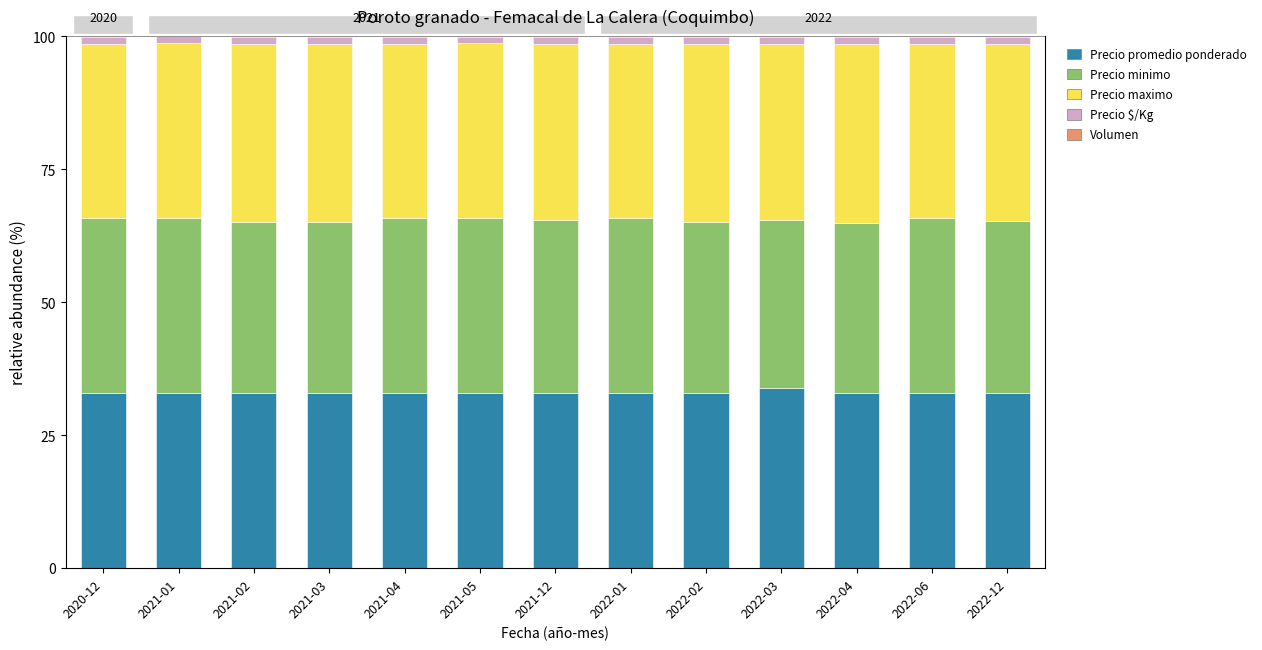

Rank the series at 2021-04 from highest to lowest value.

Precio maximo, Precio promedio ponderado, Precio minimo, Precio $/Kg, Volumen